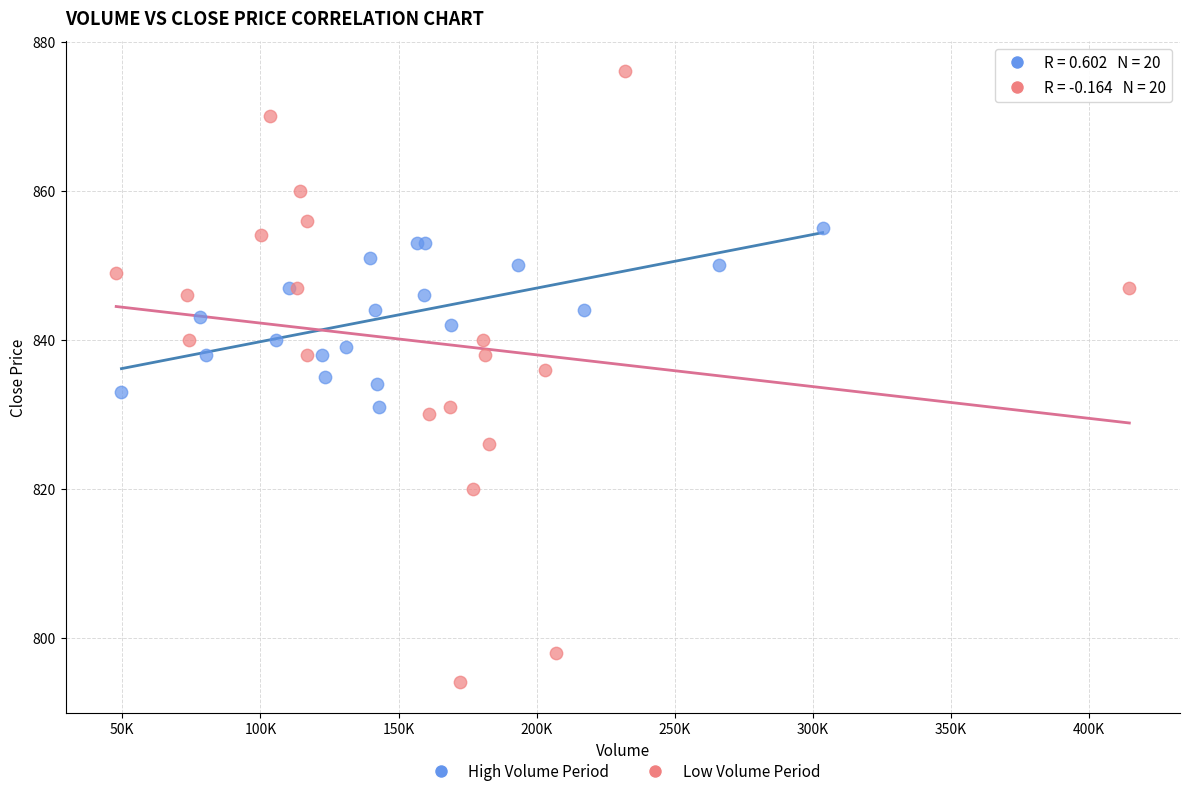

Which series reaches the maximum Y coordinate?

Low Volume Period